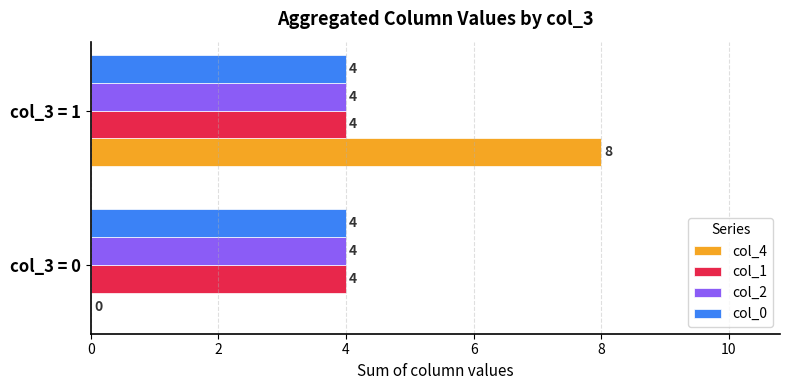

The col_4 series shows 0 at col_3 = 0. True or false?

True